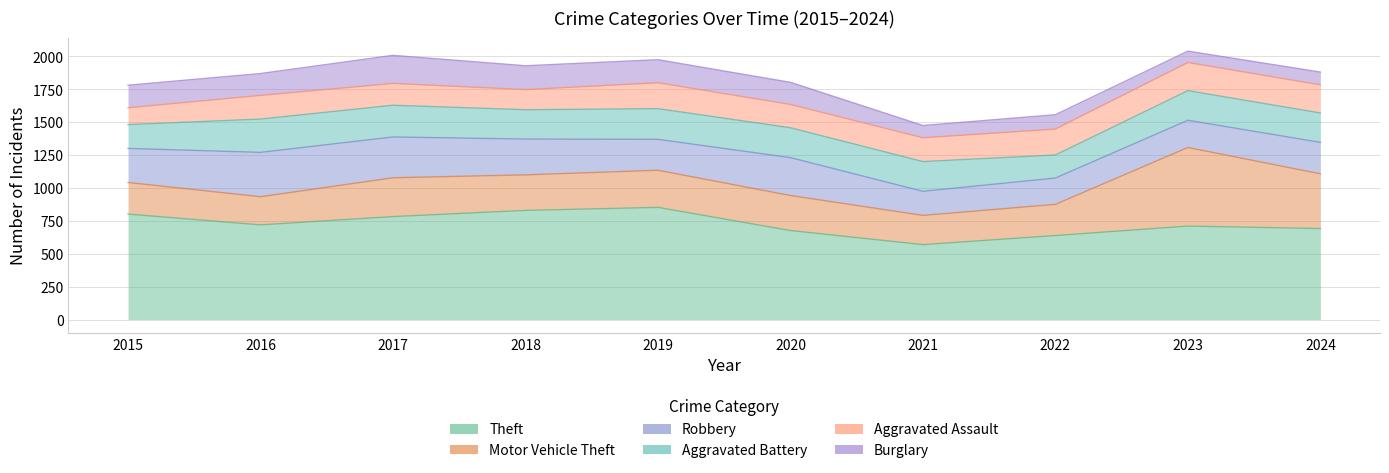

True or false: Motor Vehicle Theft has a value of 175 at 2020.

False